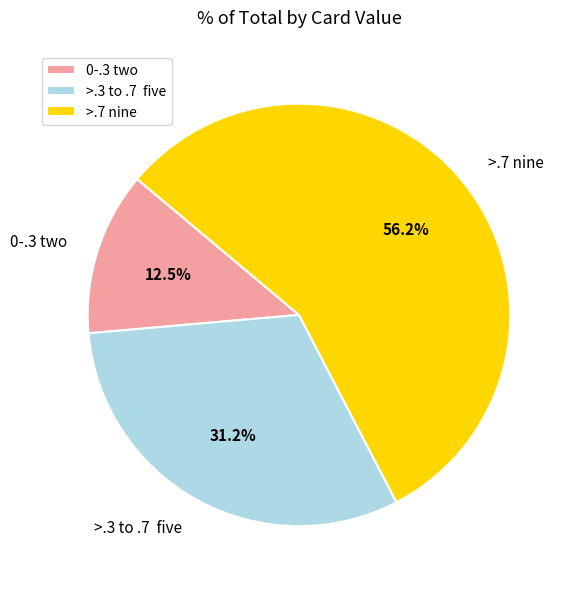

Rank the categories by value from lowest to highest.

0-.3 two, >.3 to .7 five, >.7 nine